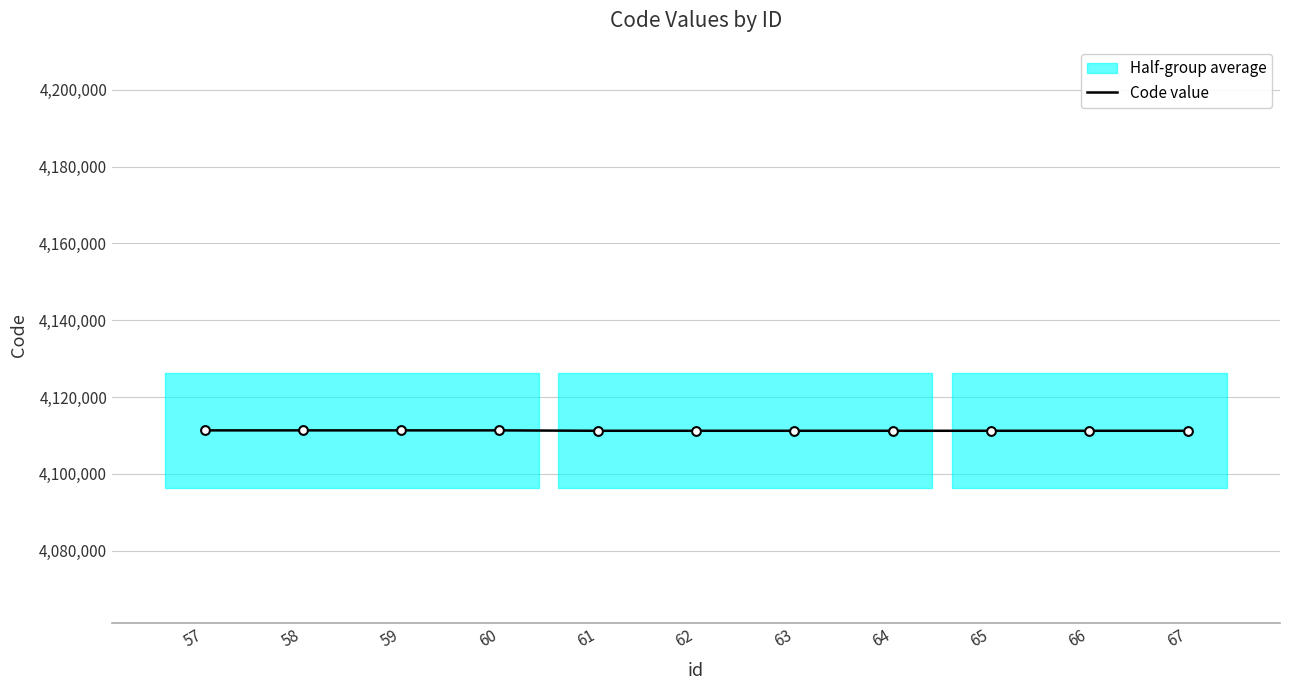

What is the ratio of the value at 65 to the value at 67?

1.0